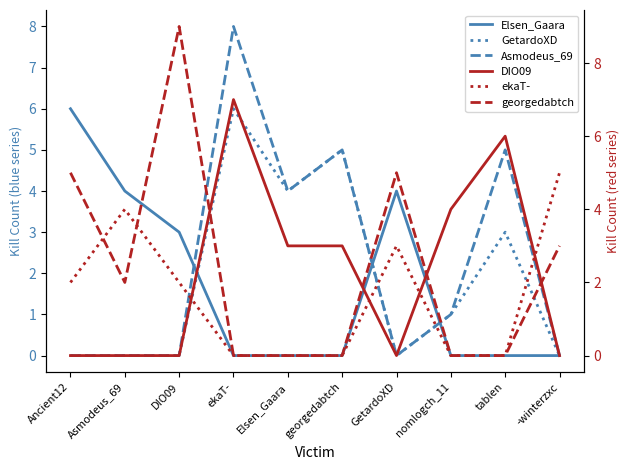

Rank the series by their maximum value, from lowest to highest.

ekaT-, Elsen_Gaara, GetardoXD, DIO09, Asmodeus_69, georgedabtch